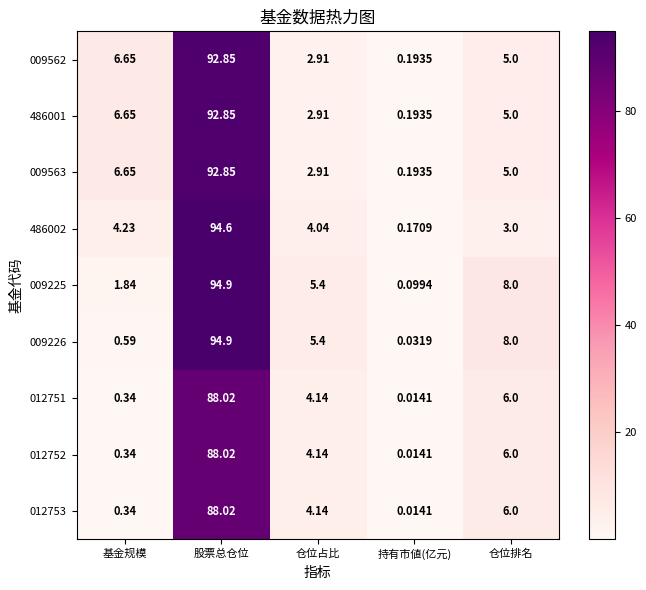

At which label does 009226 reach its minimum?

持有市値(亿元)